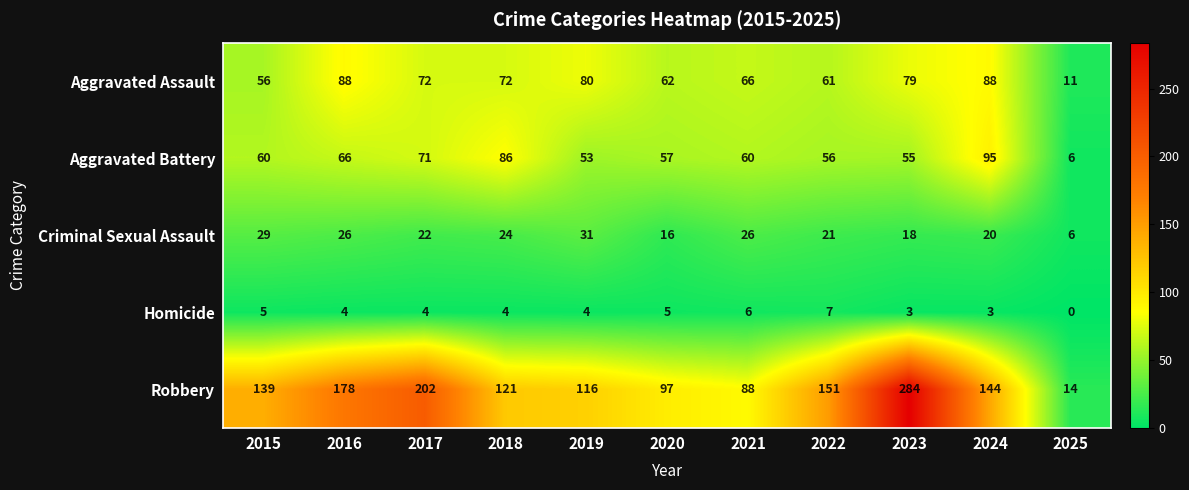

What is the greatest value displayed?

284